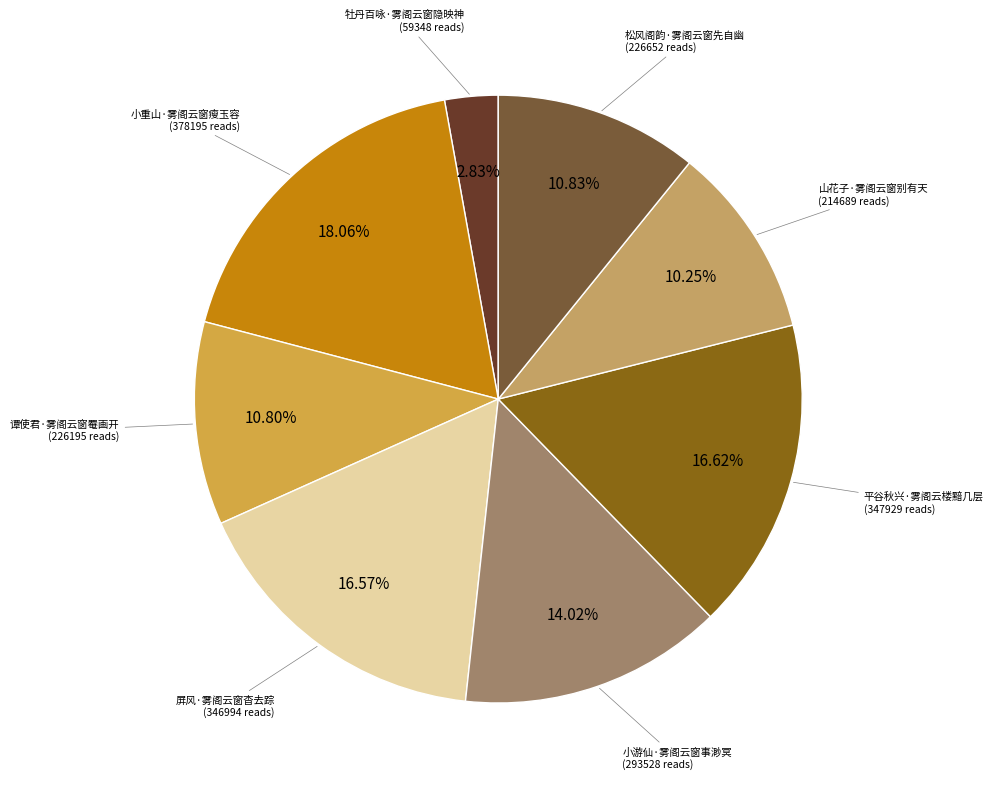

Does any single category account for the majority?

No